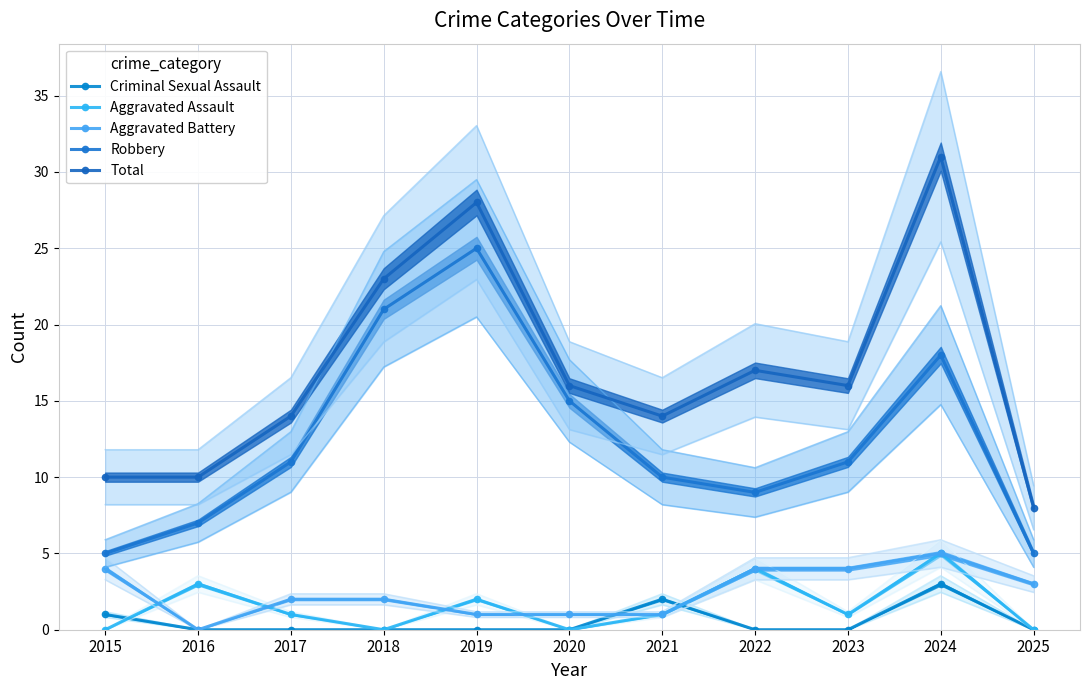

Is the value of Criminal Sexual Assault at 2023 greater than the value of Aggravated Assault at 2025?

No